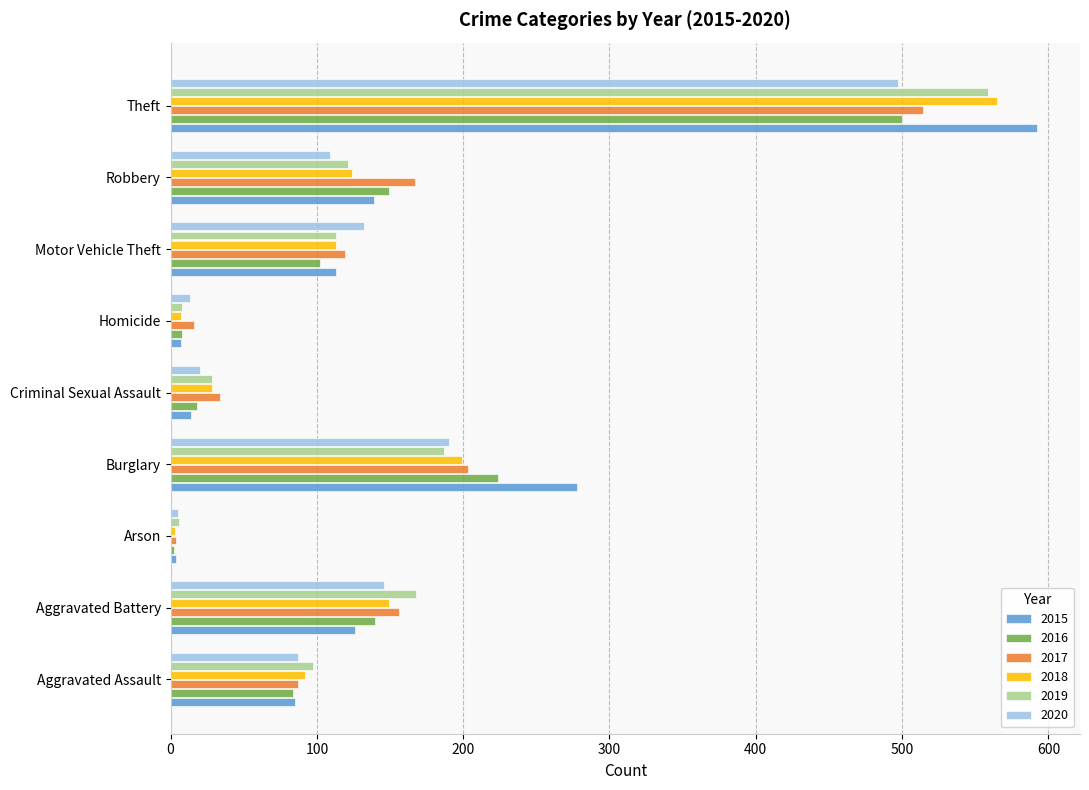

Is it true that 2018 equals 124 at Robbery?

True